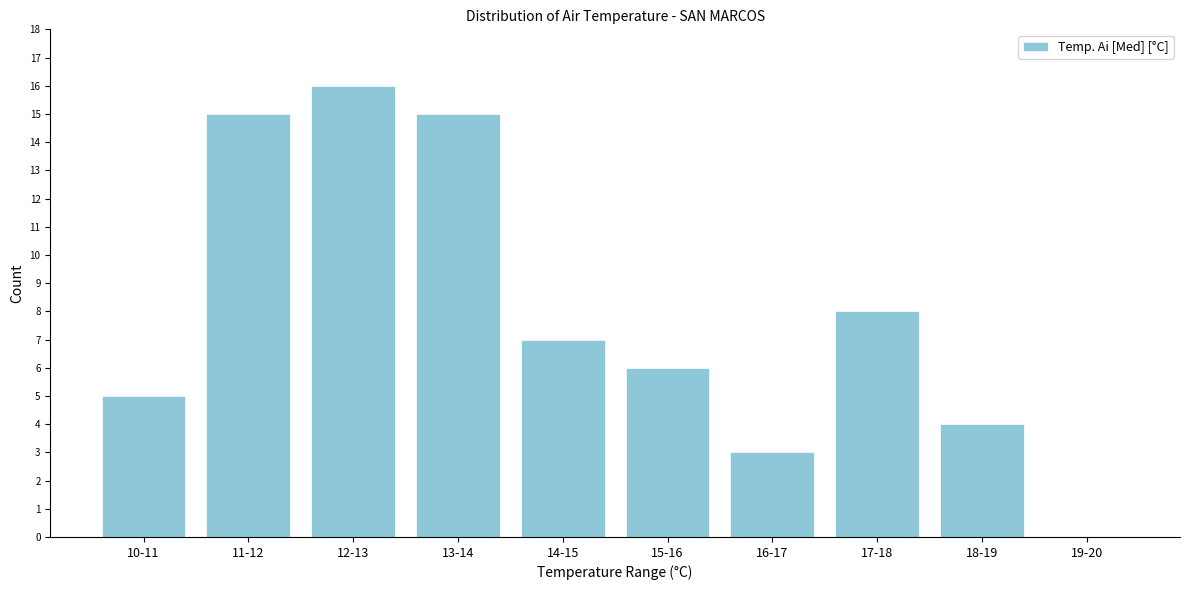

Reading left to right, transcribe all the data shown in this chart.

10-11=5	11-12=15	12-13=16	13-14=15	14-15=7	15-16=6	16-17=3	17-18=8	18-19=4	19-20=0